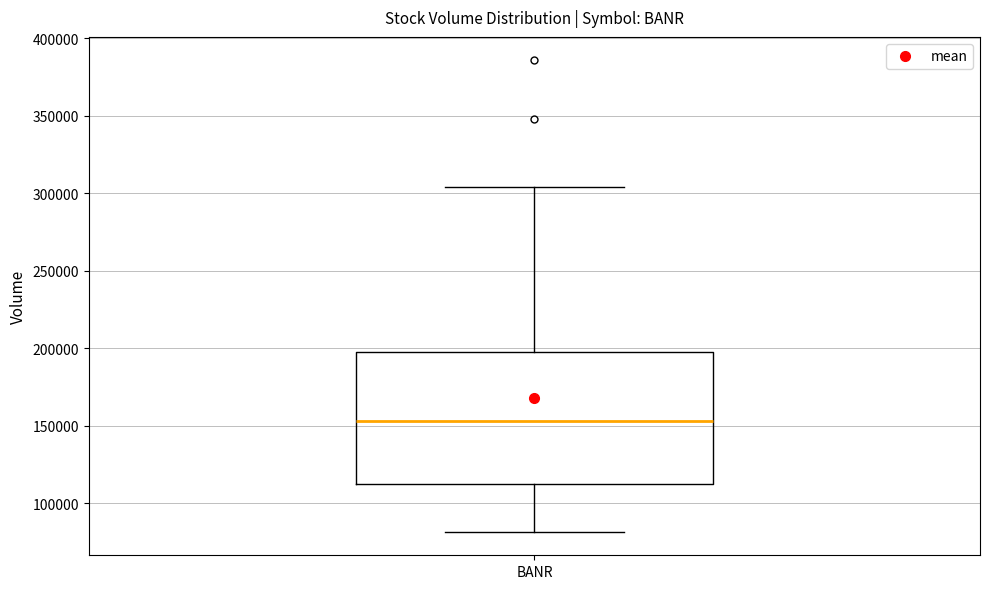

Where does the upper whisker of the box for BANR end on the y-axis? The values are not printed on the chart, so give them approximately, as read against the axis.

305000